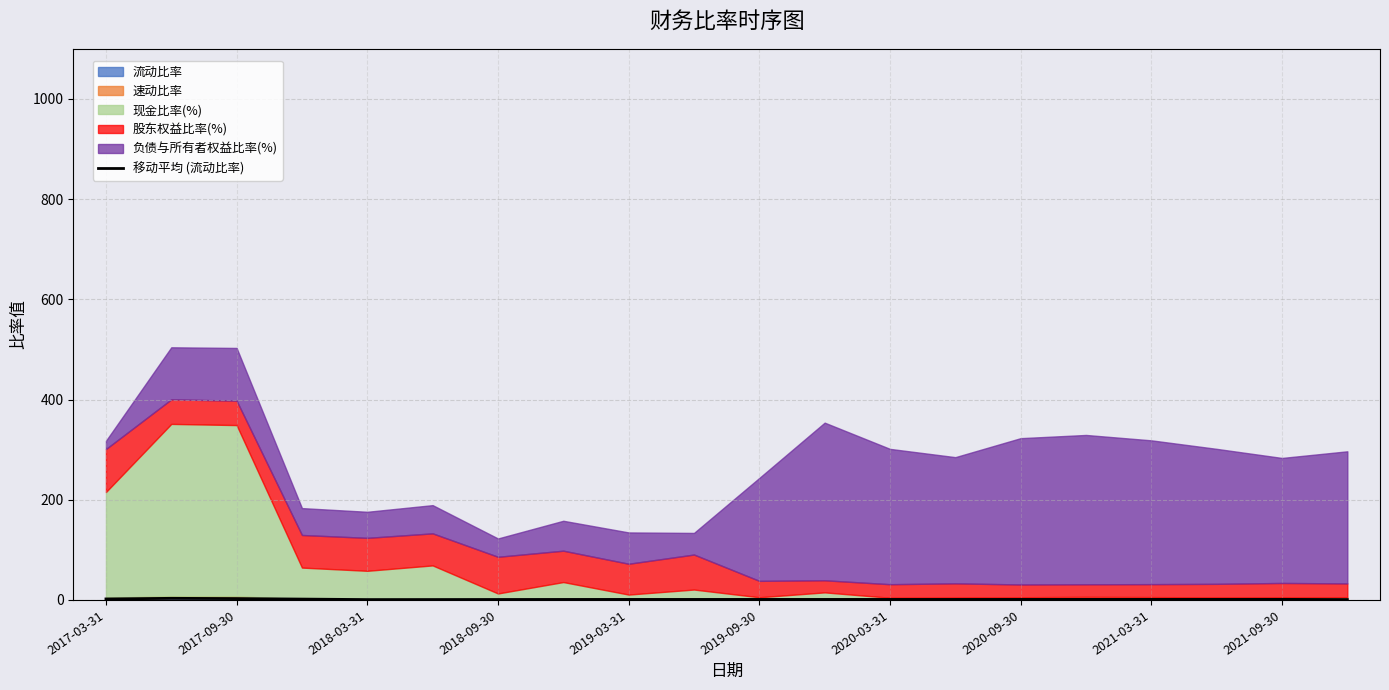

What is the difference between the second highest and minimum values?

2.0